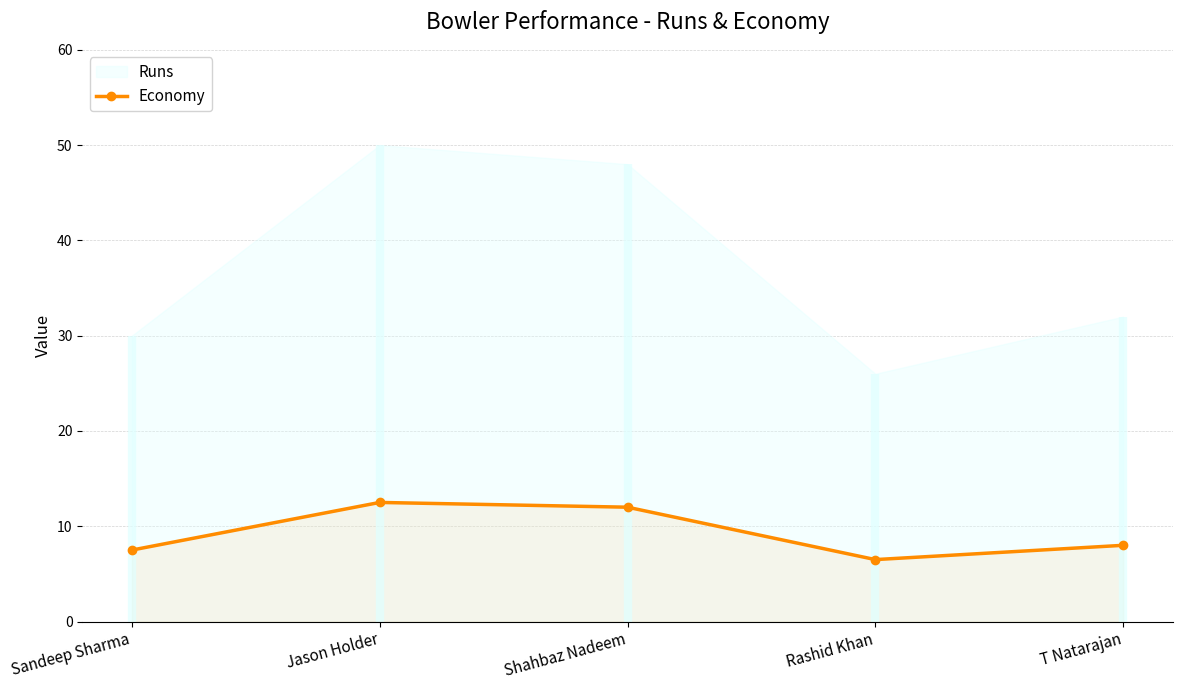

List the labels in order of value, smallest first.

Rashid Khan, Sandeep Sharma, T Natarajan, Shahbaz Nadeem, Jason Holder